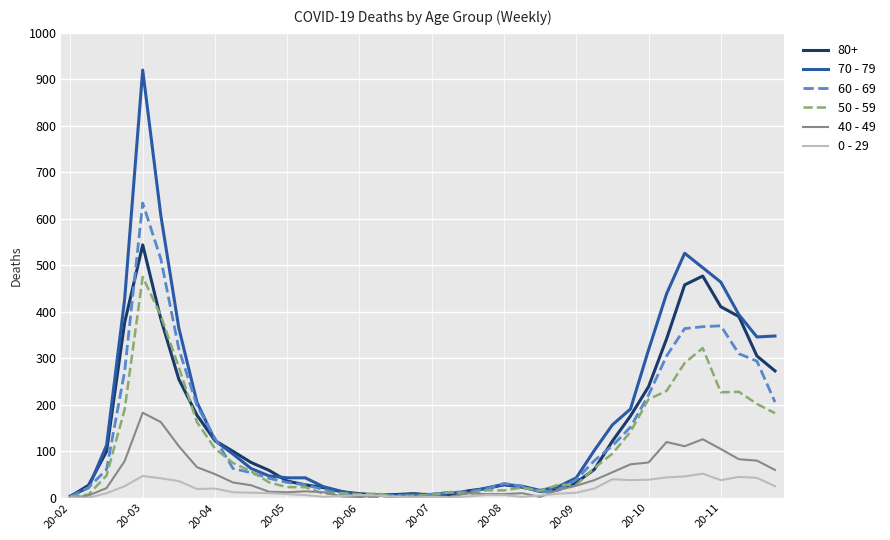

What is the maximum value shown in the chart?

920